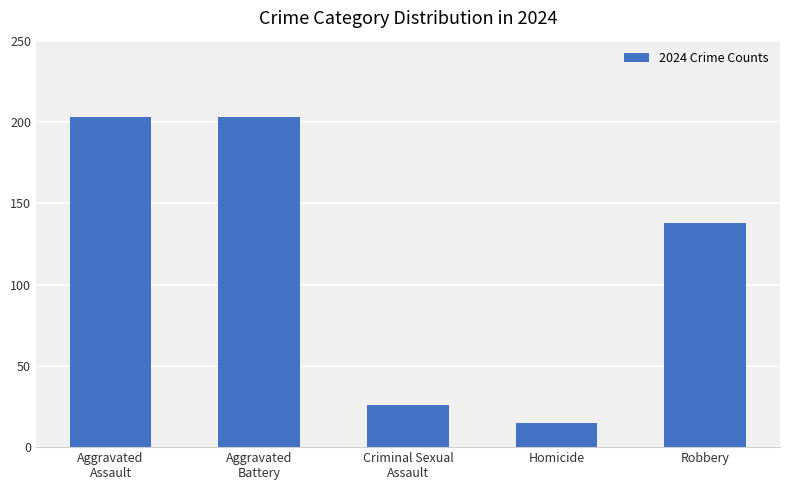

What is the label of the 2nd bar from the left?

Aggravated
Battery